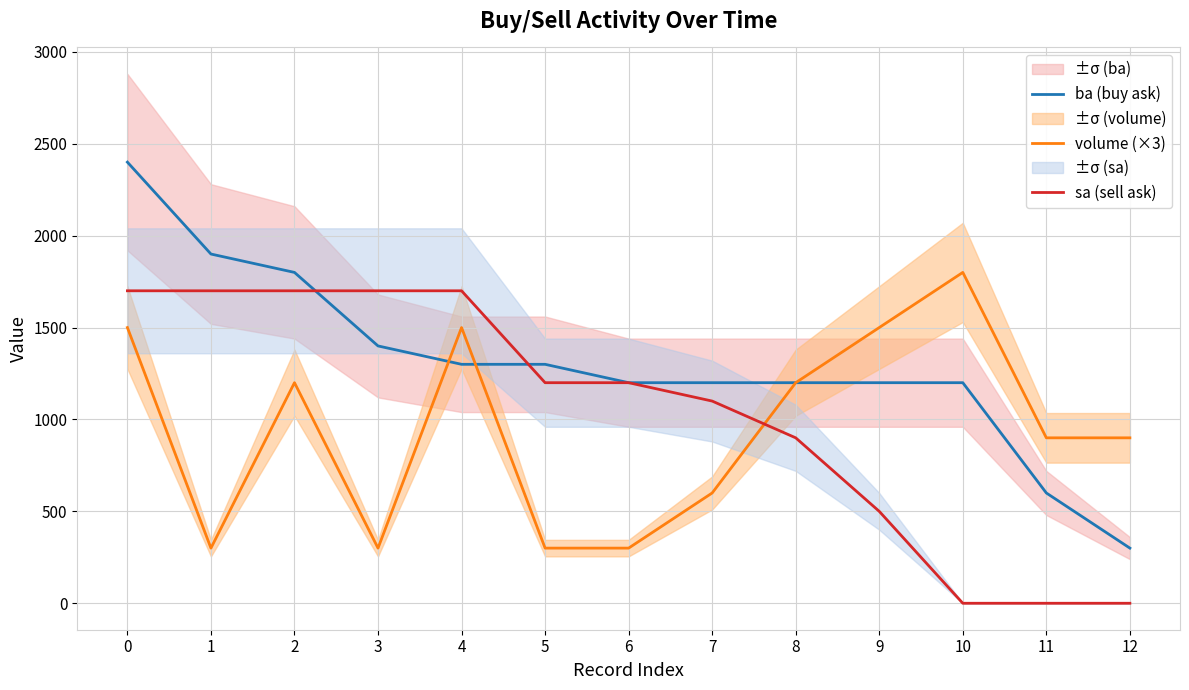

How many data points does each series have?

13